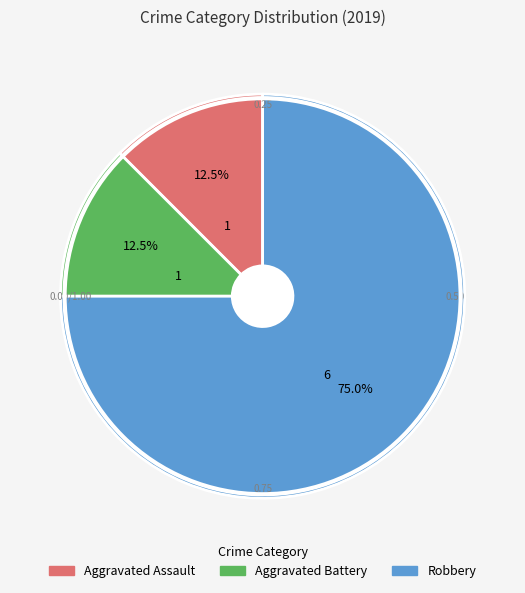

What is the majority slice?

Robbery